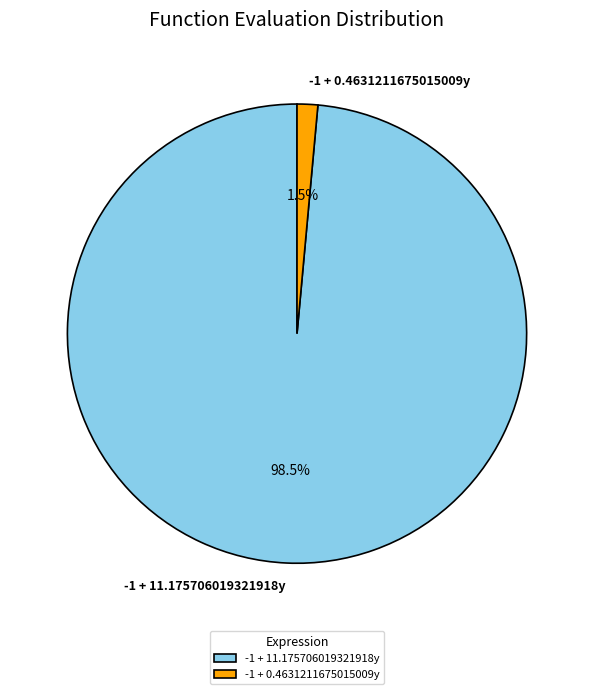

How many slices are in this pie chart?

2